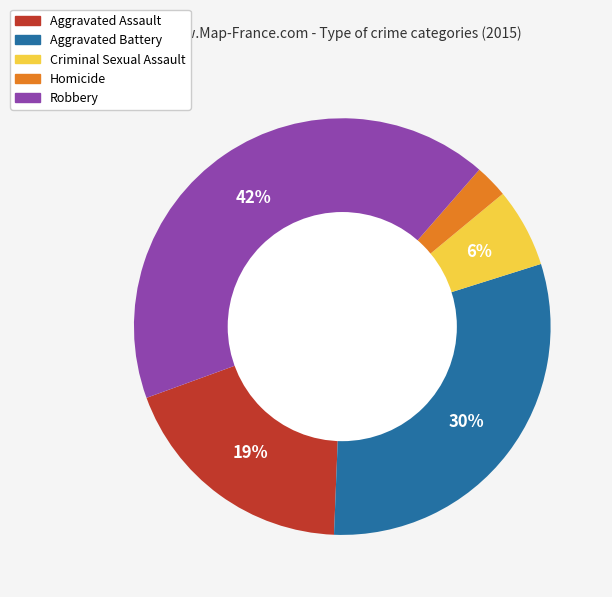

Which category has the biggest portion of the pie?

Robbery